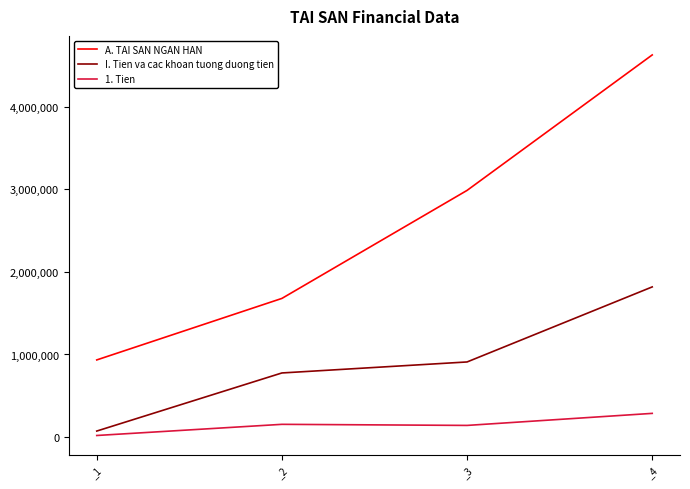

What are all the series names shown in the legend?

A. TAI SAN NGAN HAN, I. Tien va cac khoan tuong duong tien, 1. Tien